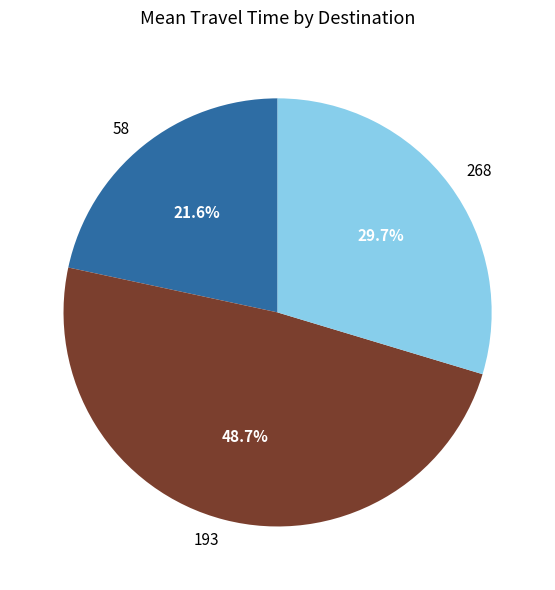

What portion of the pie excludes 268?

70.3%